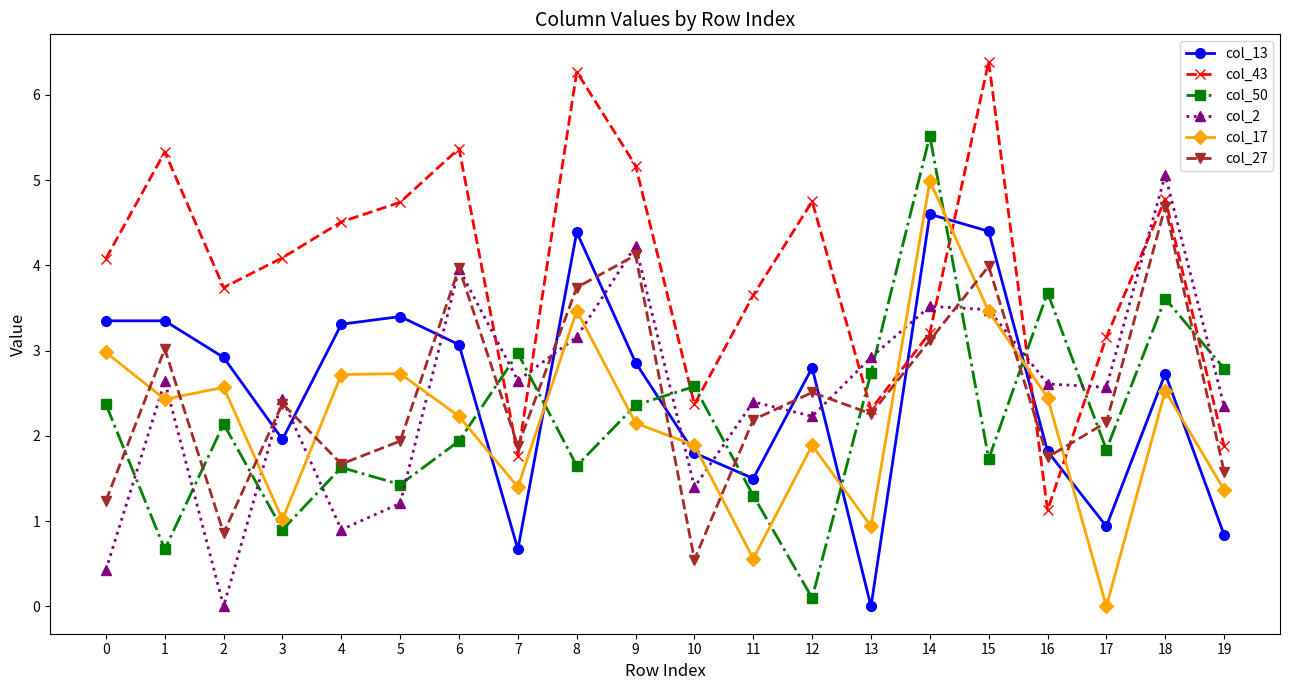

How many categories are shown in the chart?

20